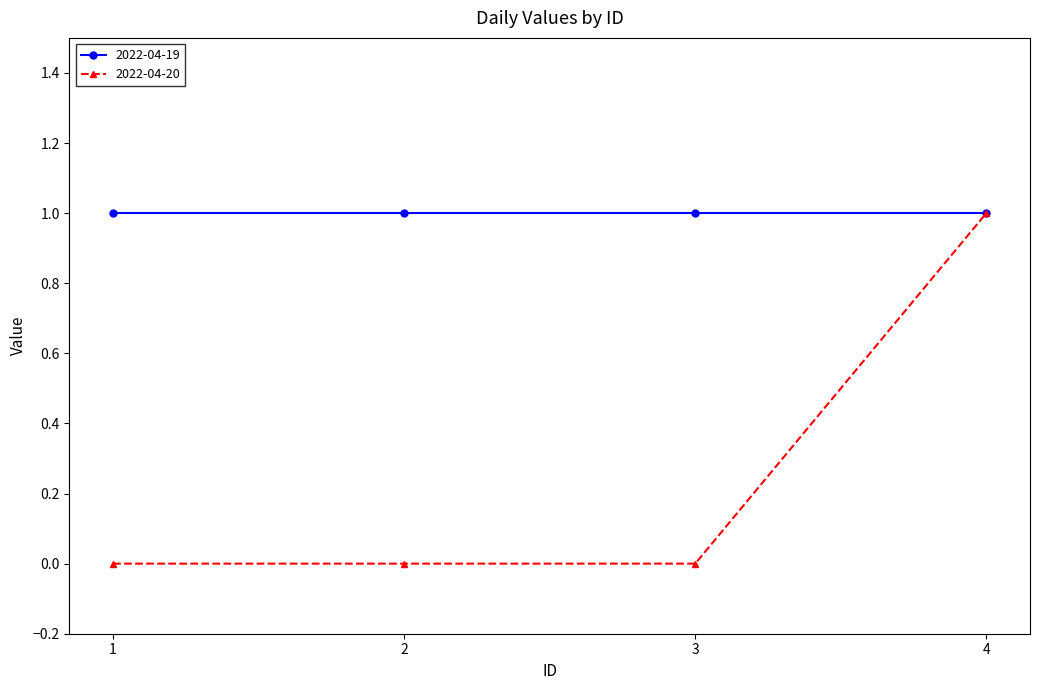

Is it true that 2022-04-20 equals 0 at 4?

False